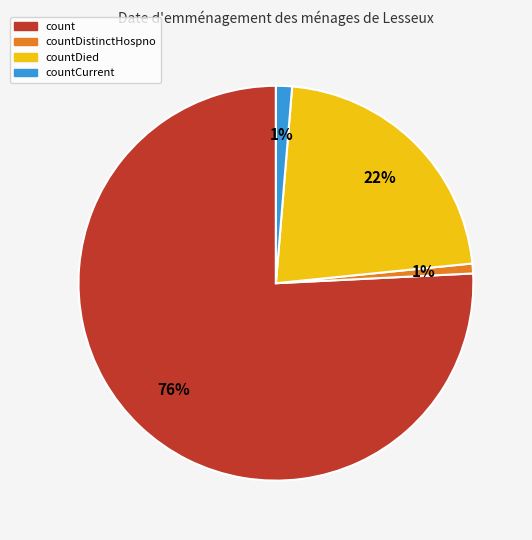

Does any single category account for the majority?

Yes